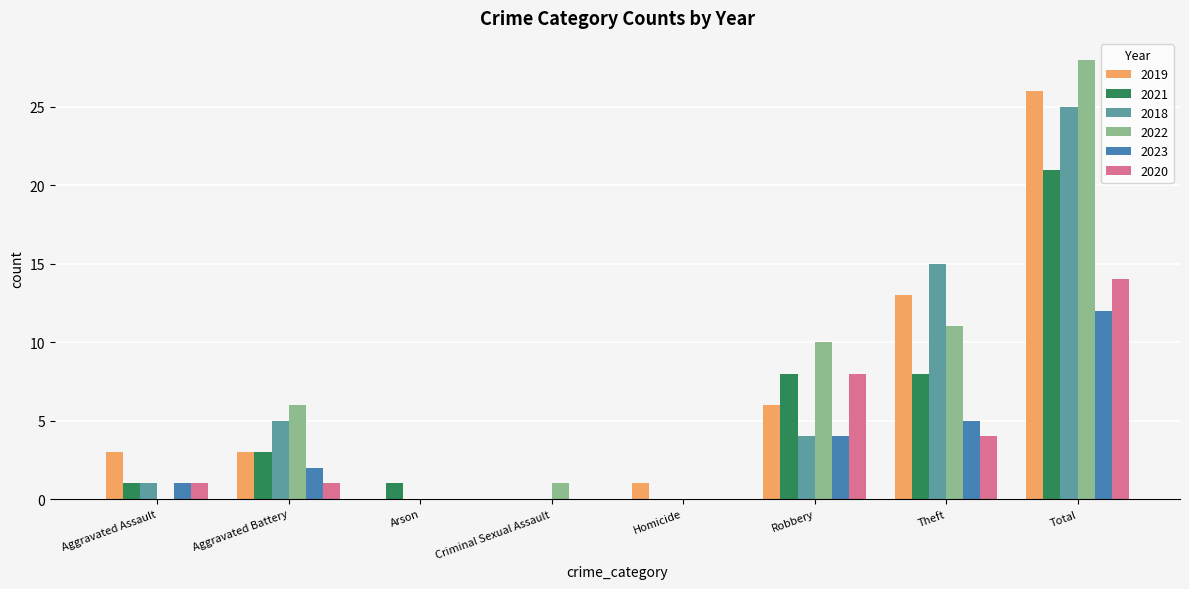

True or false: 2018 has a value of 3 at Aggravated Battery.

False